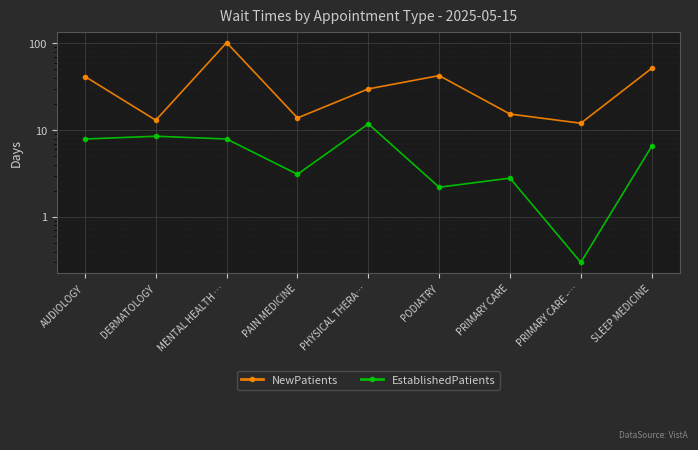

Rank the categories by EstablishedPatients value from highest to lowest.

PHYSICAL THERA…, DERMATOLOGY, AUDIOLOGY, MENTAL HEALTH …, SLEEP MEDICINE, PAIN MEDICINE, PRIMARY CARE, PODIATRY, PRIMARY CARE -…